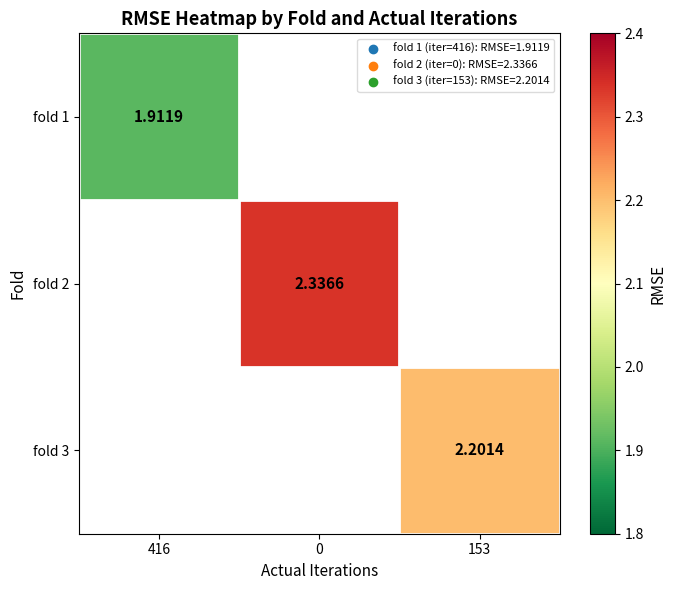

Is the value of fold 1 at 0 greater than the value of fold 2 at 153?

No